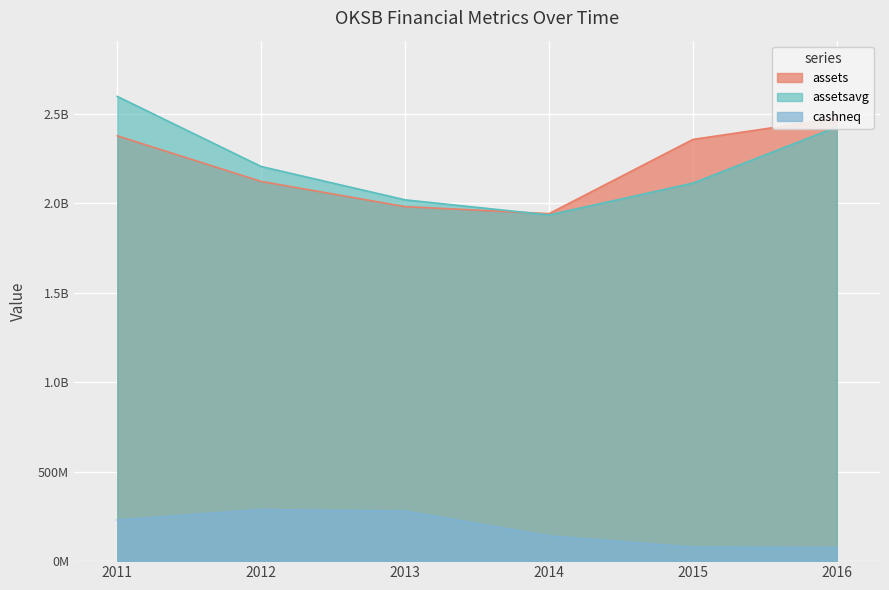

Rank the series by their maximum value, from highest to lowest.

assetsavg, assets, cashneq